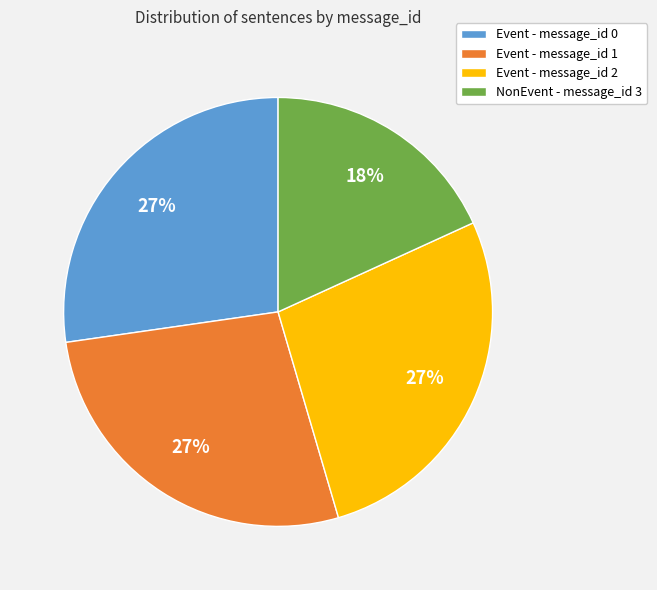

What is the ratio of the value at NonEvent - message_id 3 to the value at Event - message_id 1?

0.7